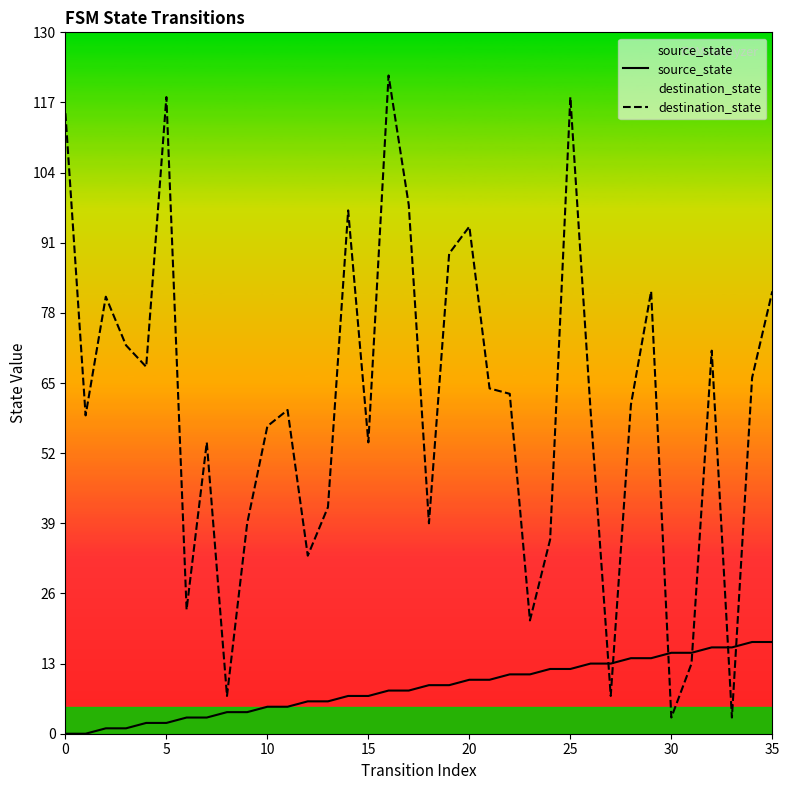

At which label is destination_state closest to 62?

22